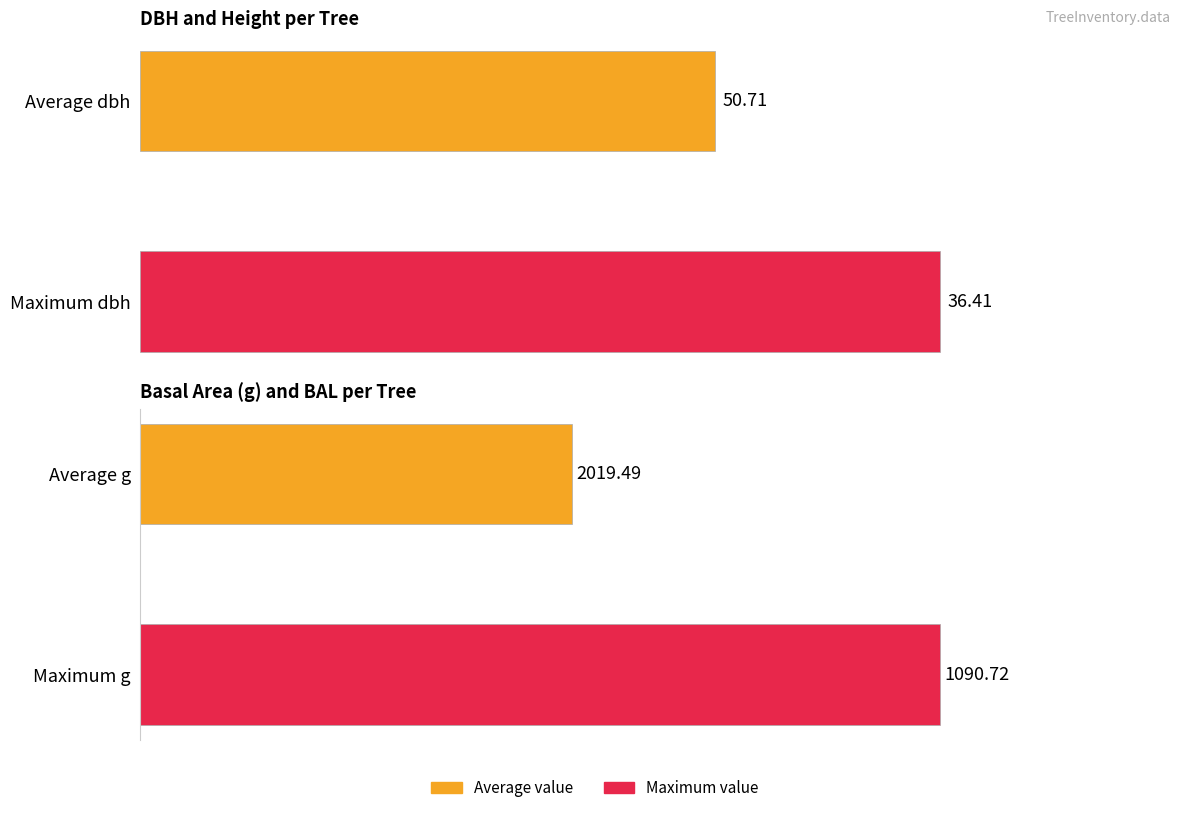

True or false: the data shows 36.4 at 0.

True